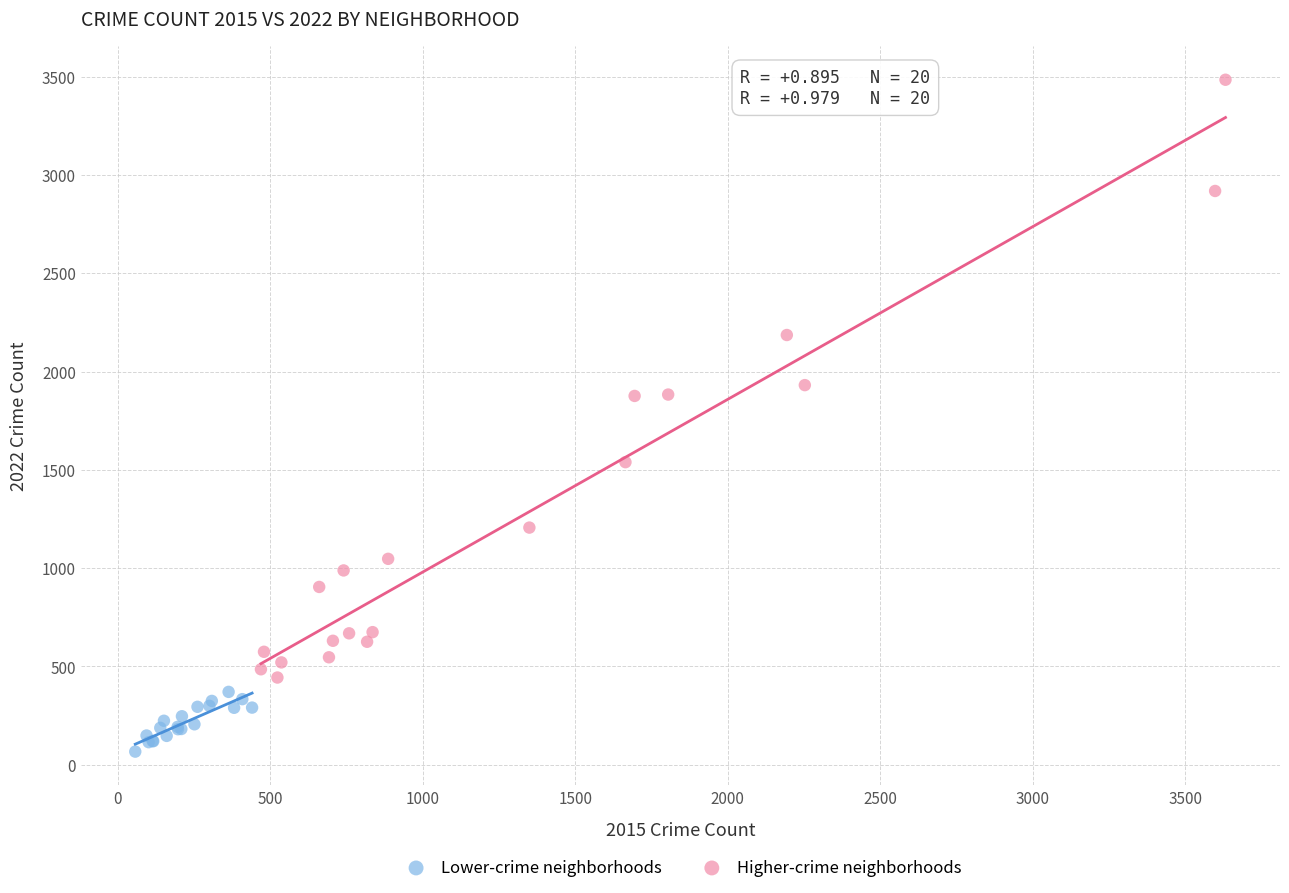

Which series reaches the maximum Y coordinate?

Higher-crime neighborhoods